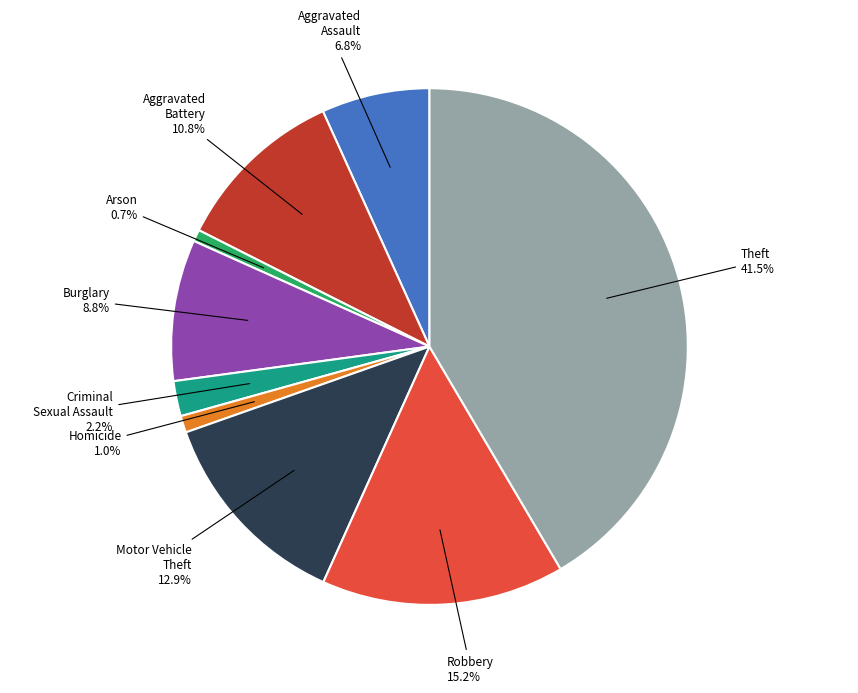

Is there any slice that represents more than half of the pie?

No